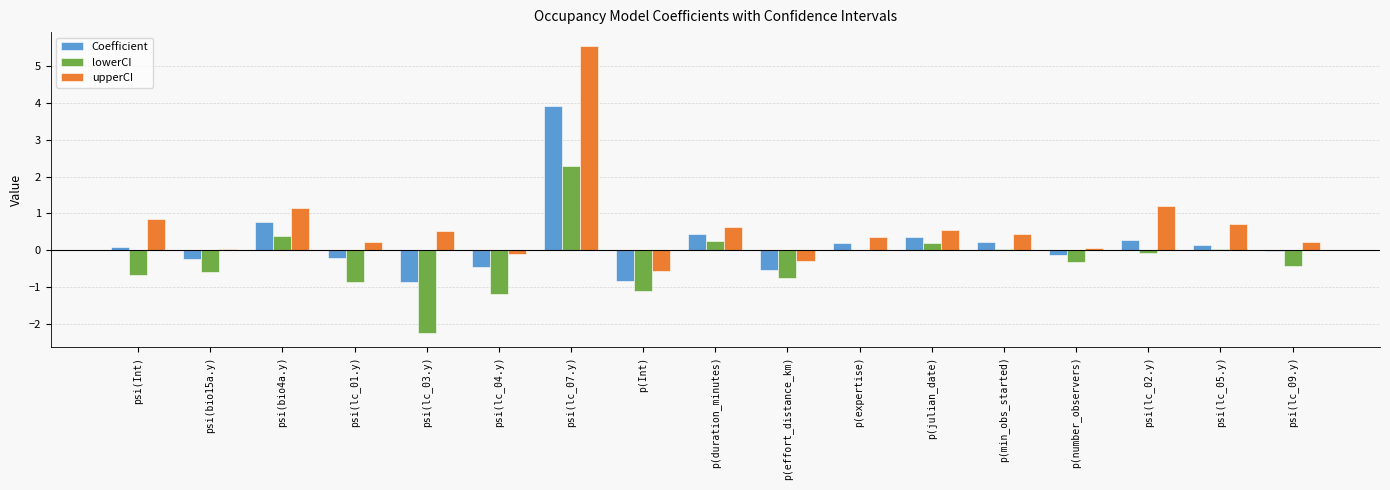

At which label is Coefficient closest to 1?

psi(bio4a.y)